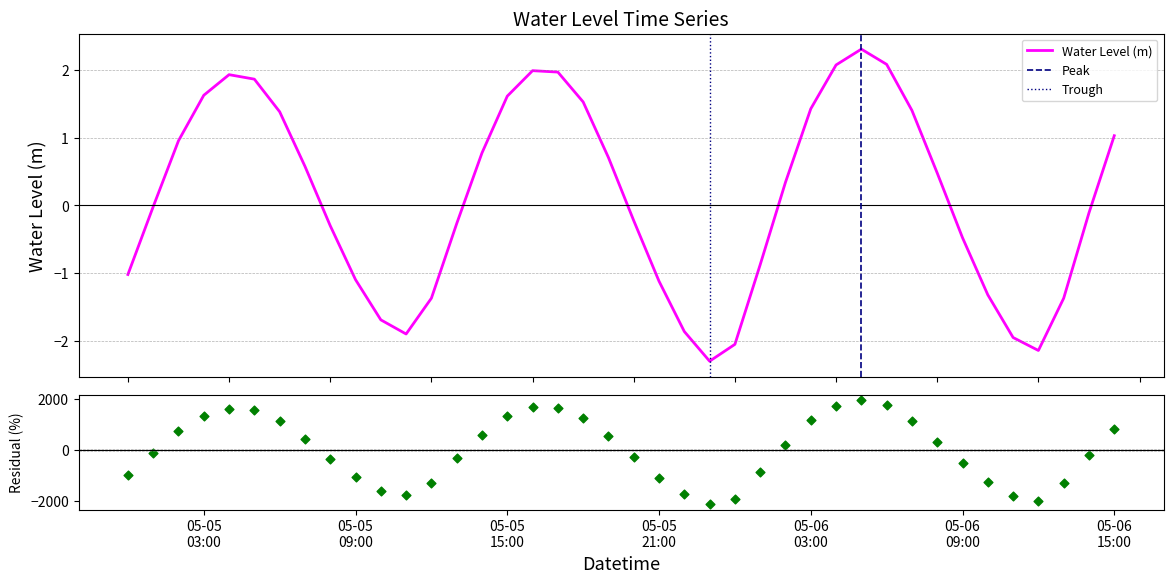

What is the change in value from 2024-05-05 02:00:00 to 2024-05-05 19:00:00?

-0.2